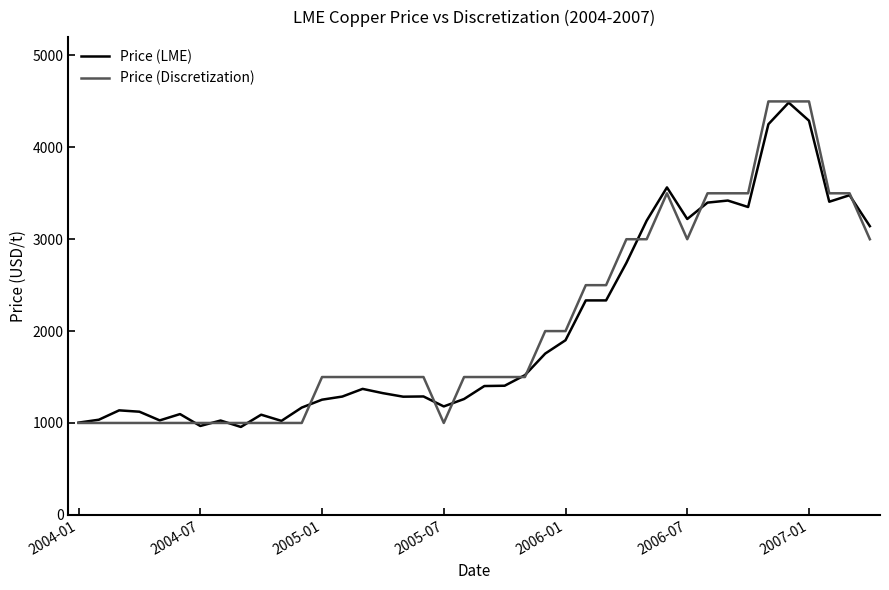

What is the minimum value for Price (LME)?

956.5